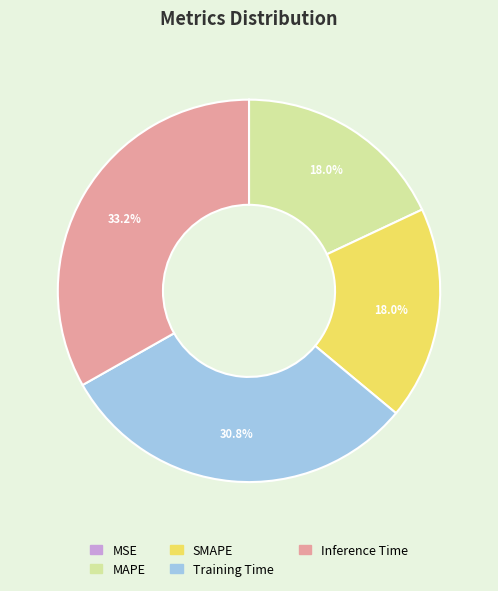

Is the sum of SMAPE and Training Time greater than half?

No